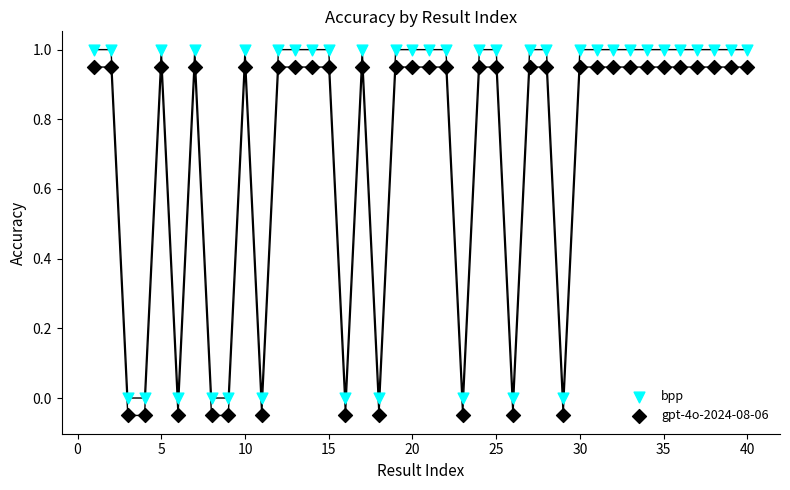

Which series reaches the minimum Y coordinate?

gpt-4o-2024-08-06